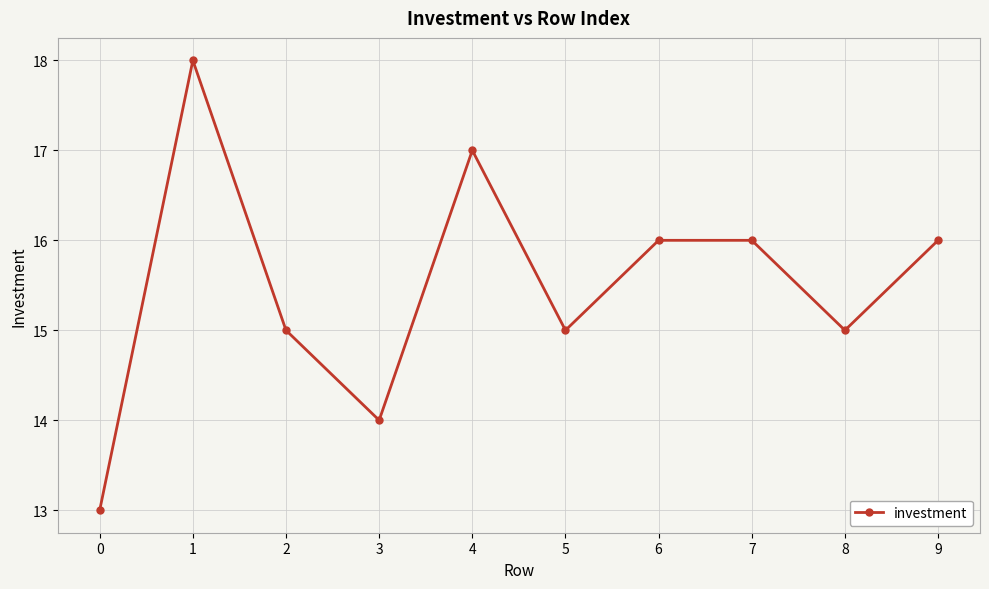

How many points are lower than both their immediate neighbors (excluding endpoints)?

3